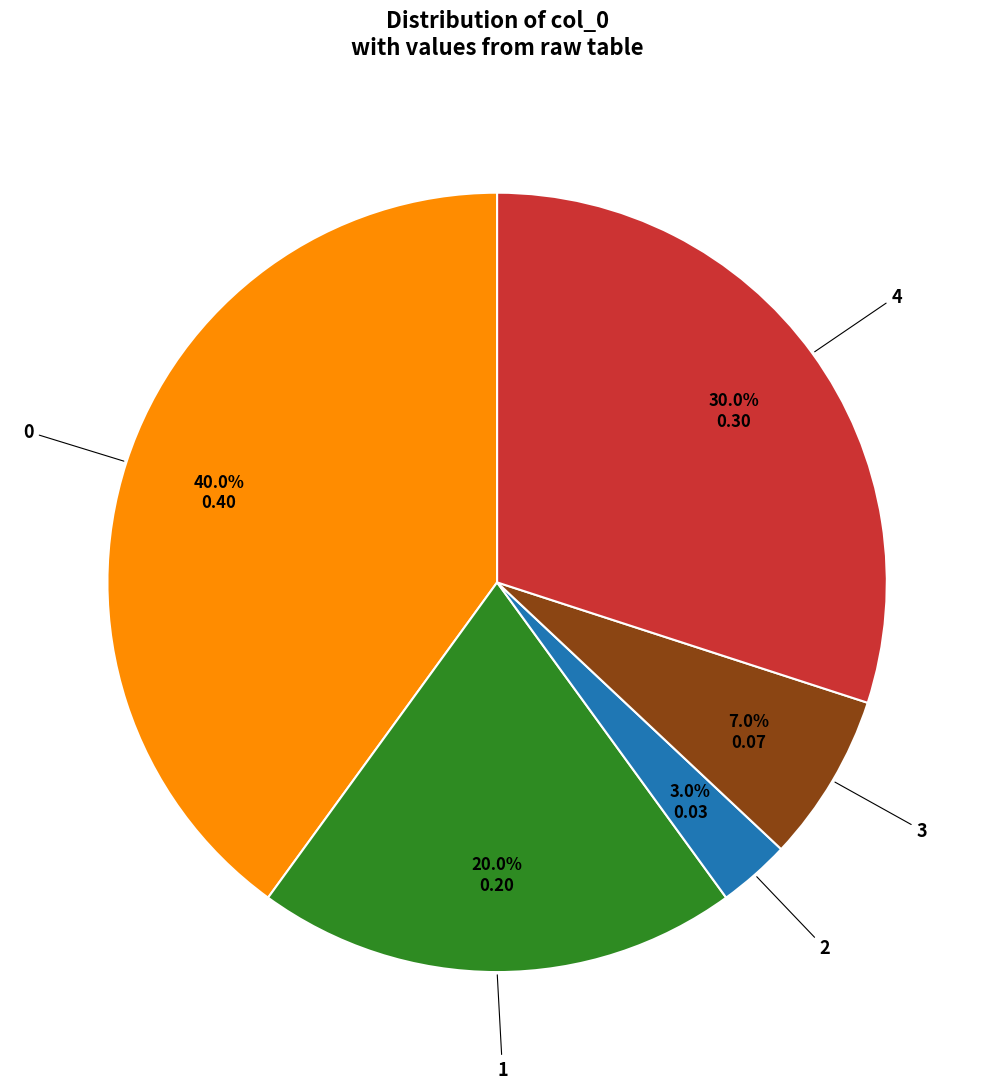

Which has a higher value, 4 or 2?

4